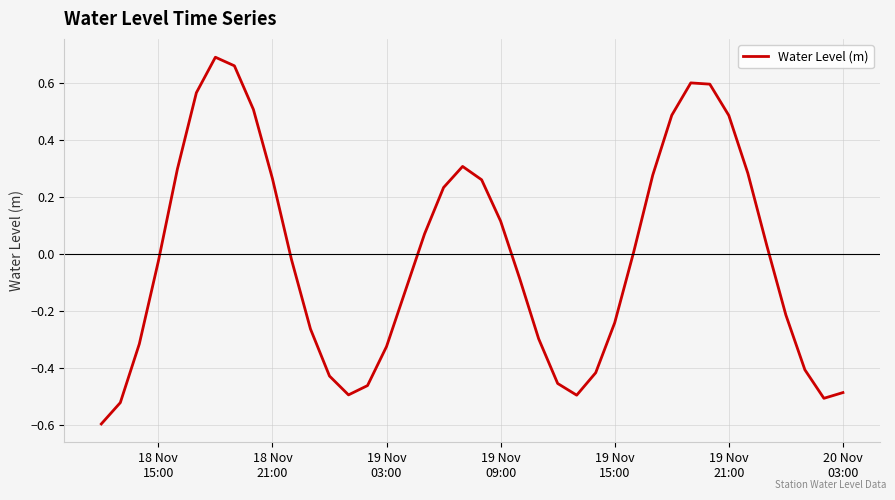

What is the smallest value displayed?

-0.6